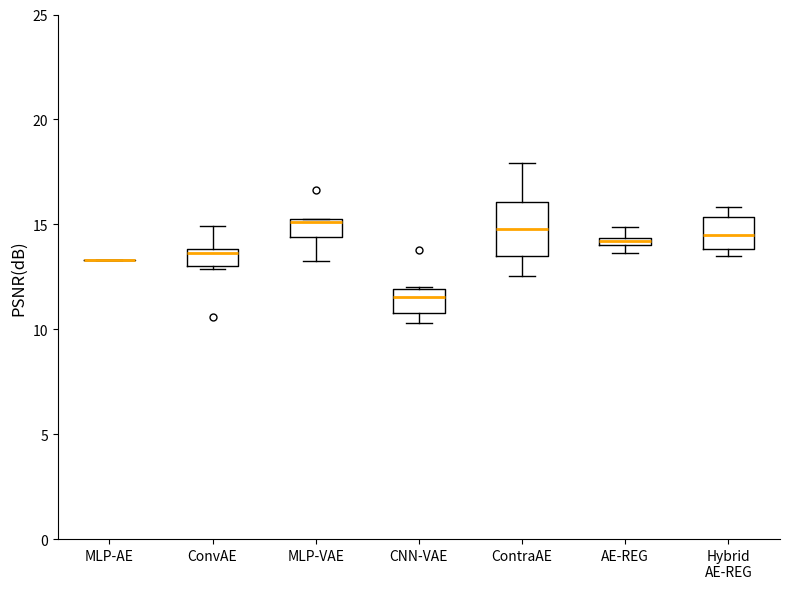

Which box is the tallest, from its lower edge to its upper edge?

ContraAE